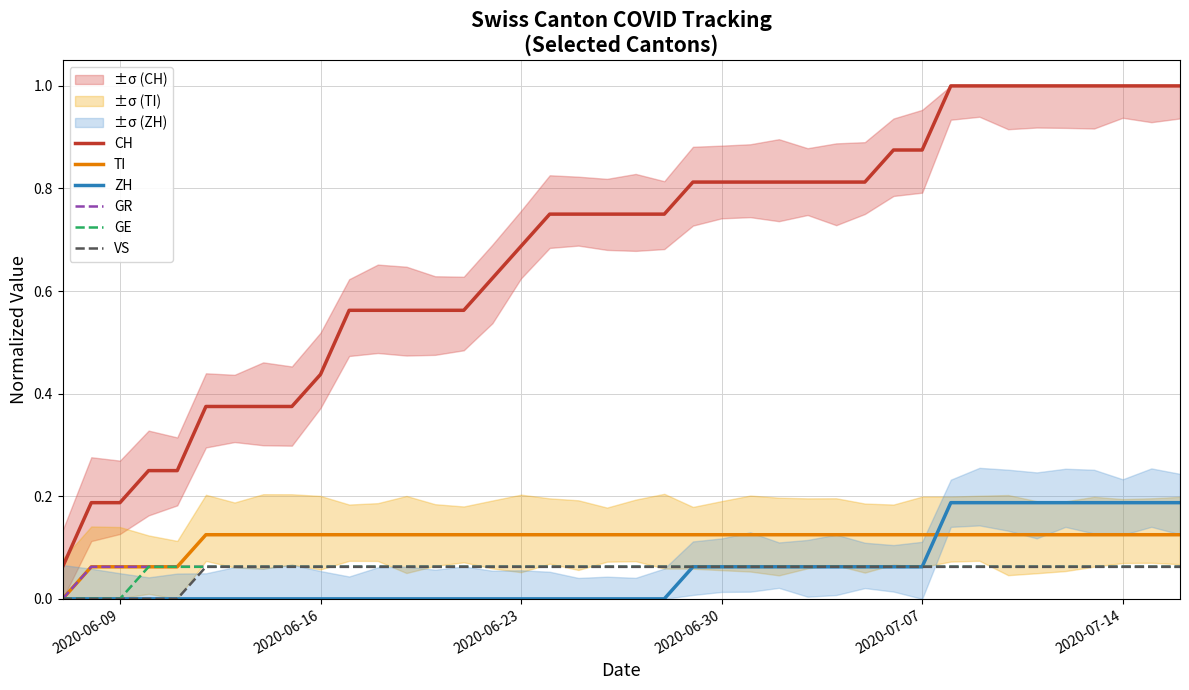

True or false: TI and CH intersect in this chart.

False